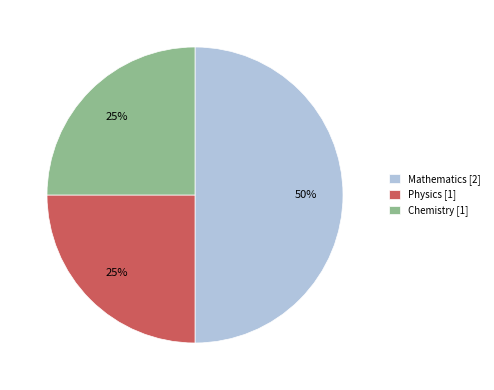

True or false: Chemistry [1] accounts for 12% of the total.

False